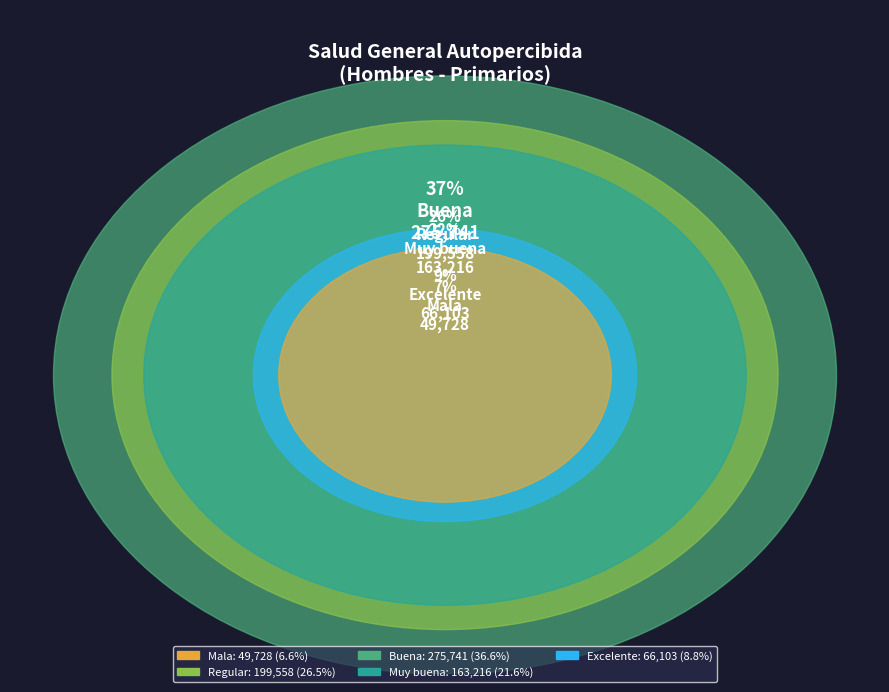

True or false: Mala accounts for 7% of the total.

True